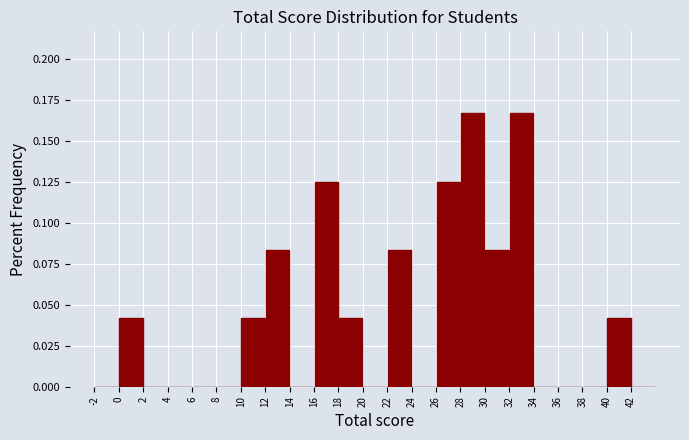

How tall is the bar that spans 18 to 20 on the x-axis? The values are not printed on the chart, so give them approximately, as read against the axis.

0.040